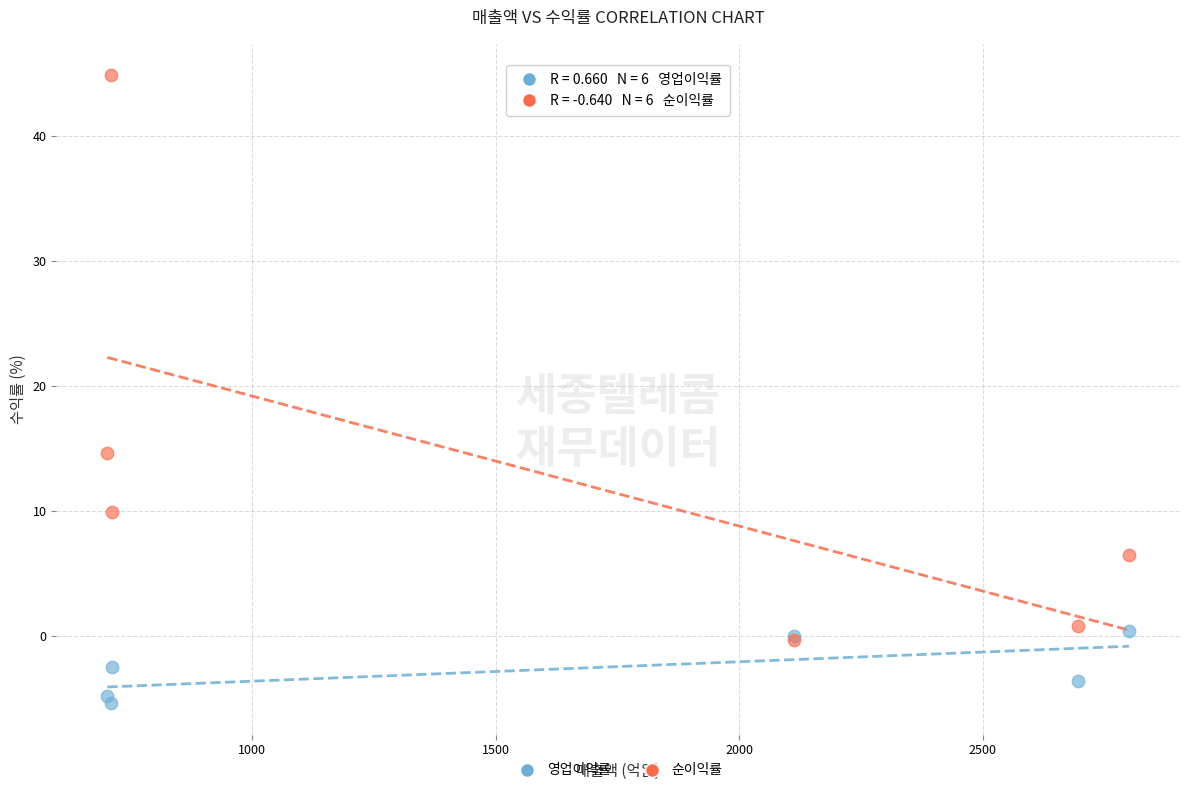

Across all series, what Y value is closest to 19?

14.6